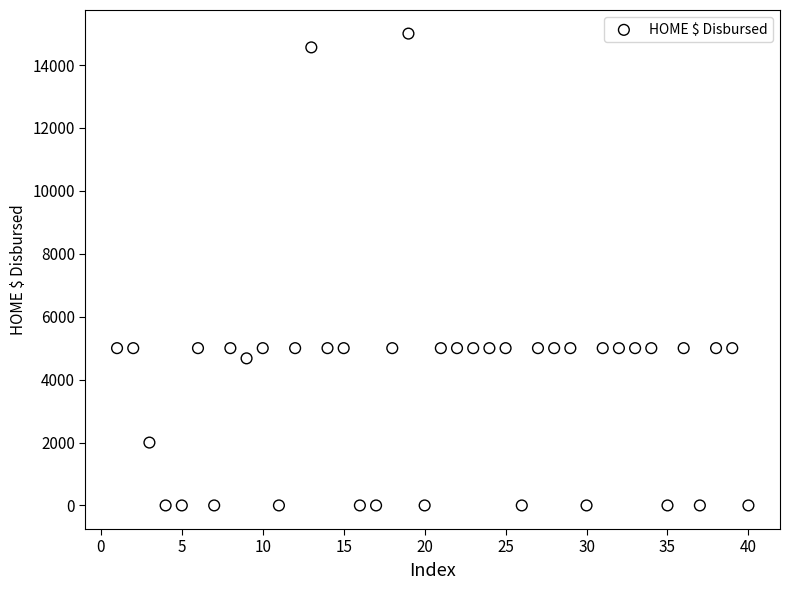

What is the range of Y values (max minus min)?

14999.0